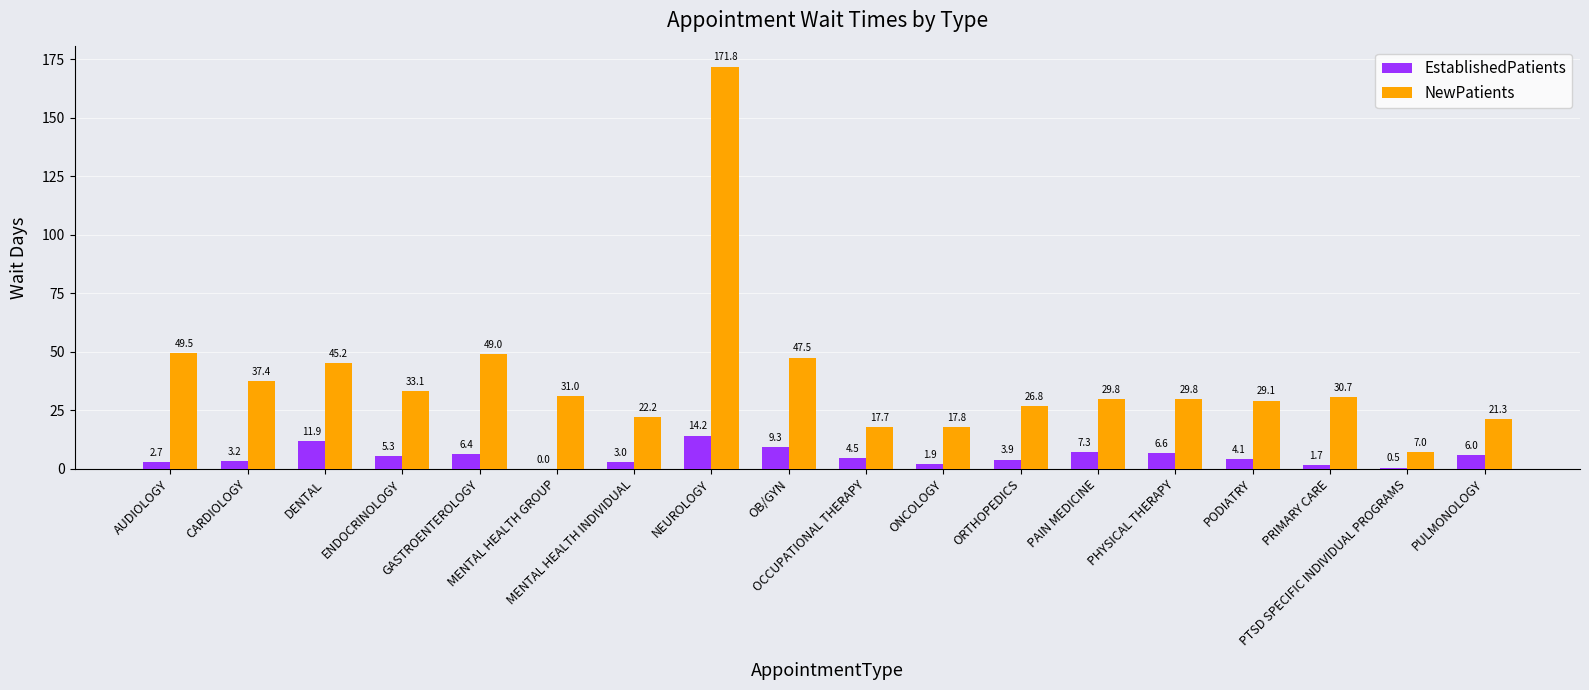

What is the sum of the NewPatients values at PULMONOLOGY and PHYSICAL THERAPY?

51.1